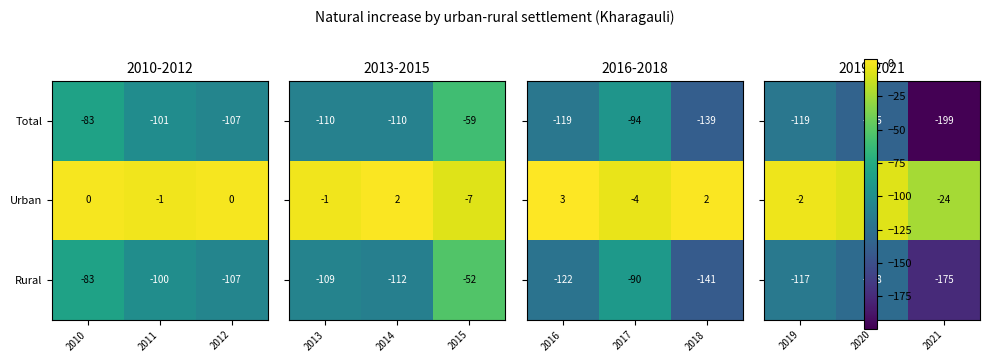

At which label does Rural first exceed -100?

2010